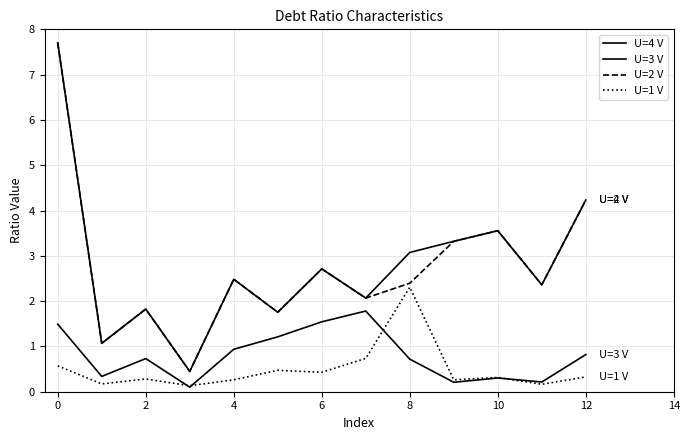

How many lines are shown in the chart?

4